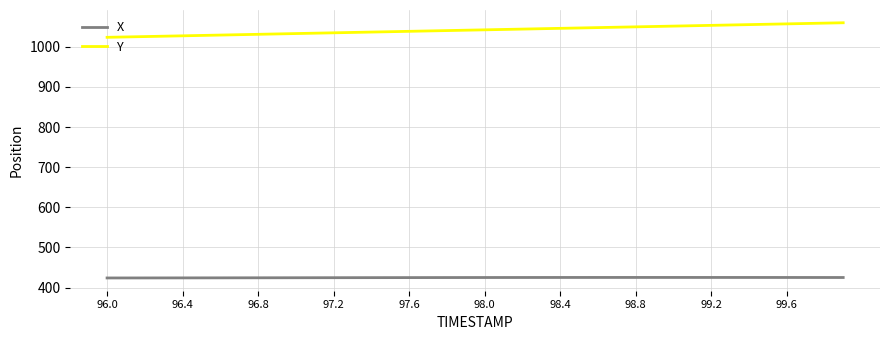

Which series has the widest spread of values?

Y